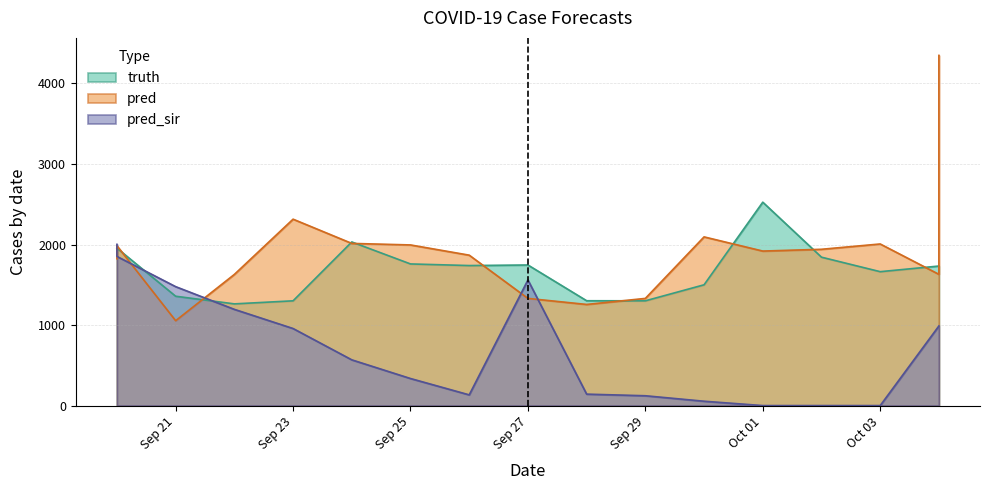

What is the total value across all series at 2021-09-24?

4614.0